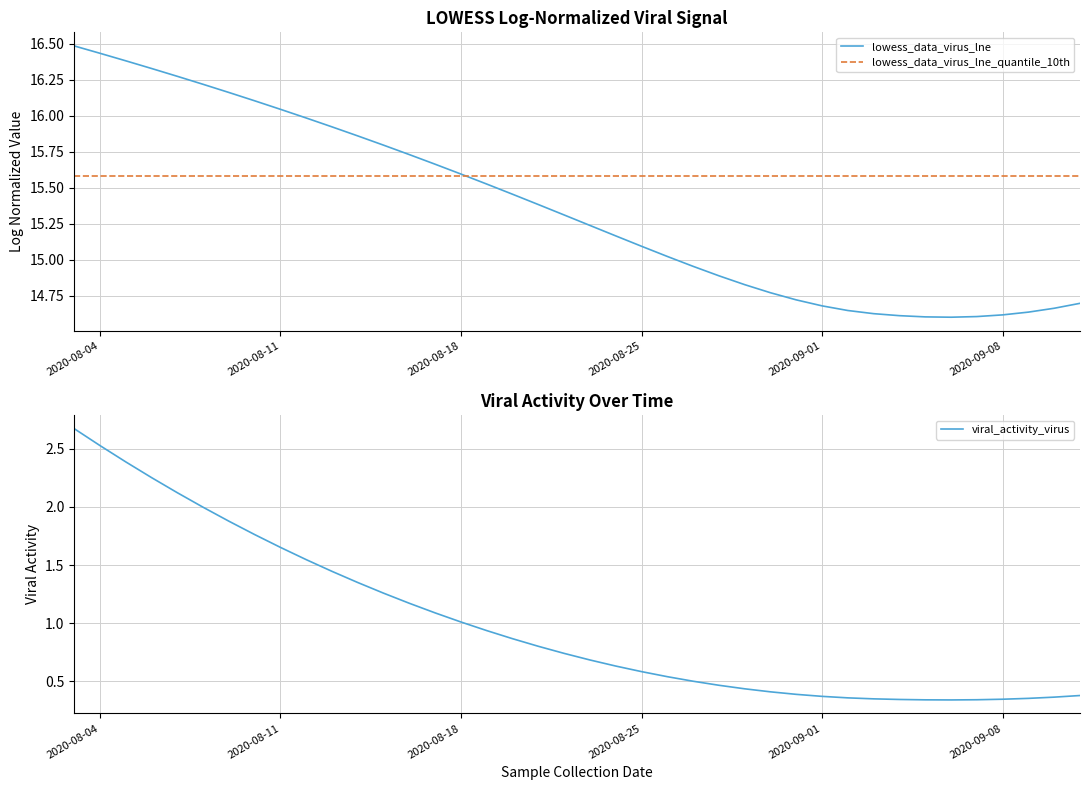

List the series in order of their peak value, lowest first.

viral_activity_virus, lowess_data_virus_lne_quantile_10th, lowess_data_virus_lne